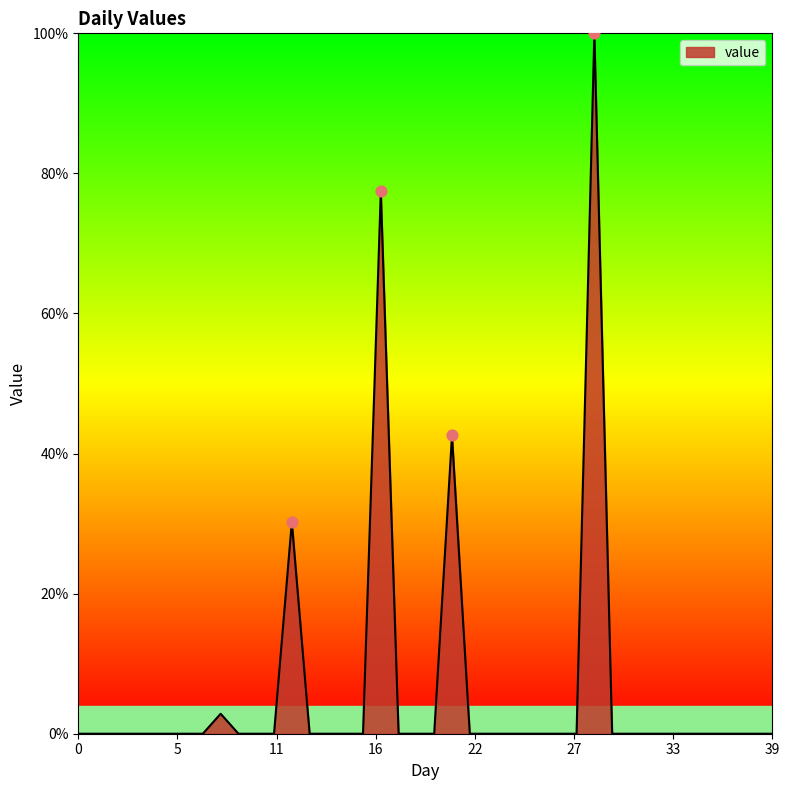

What is the difference between the maximum and minimum values?

100.0